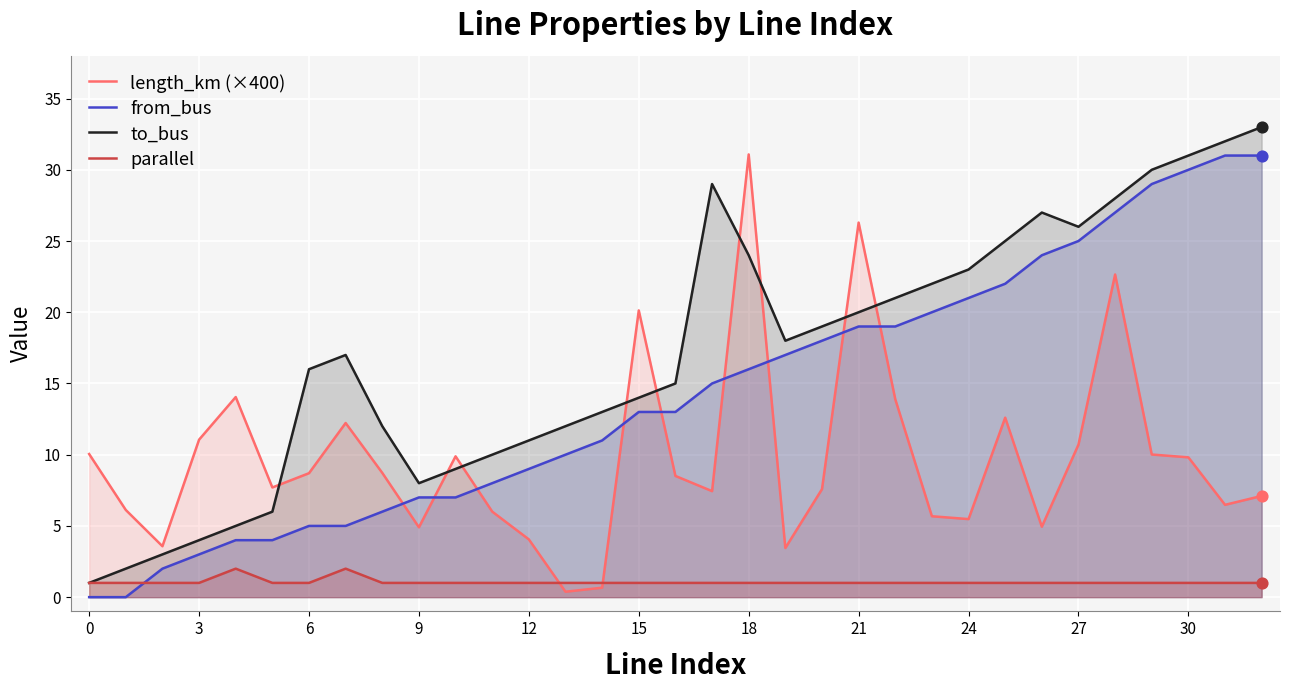

Which series contains the lowest Y value?

from_bus